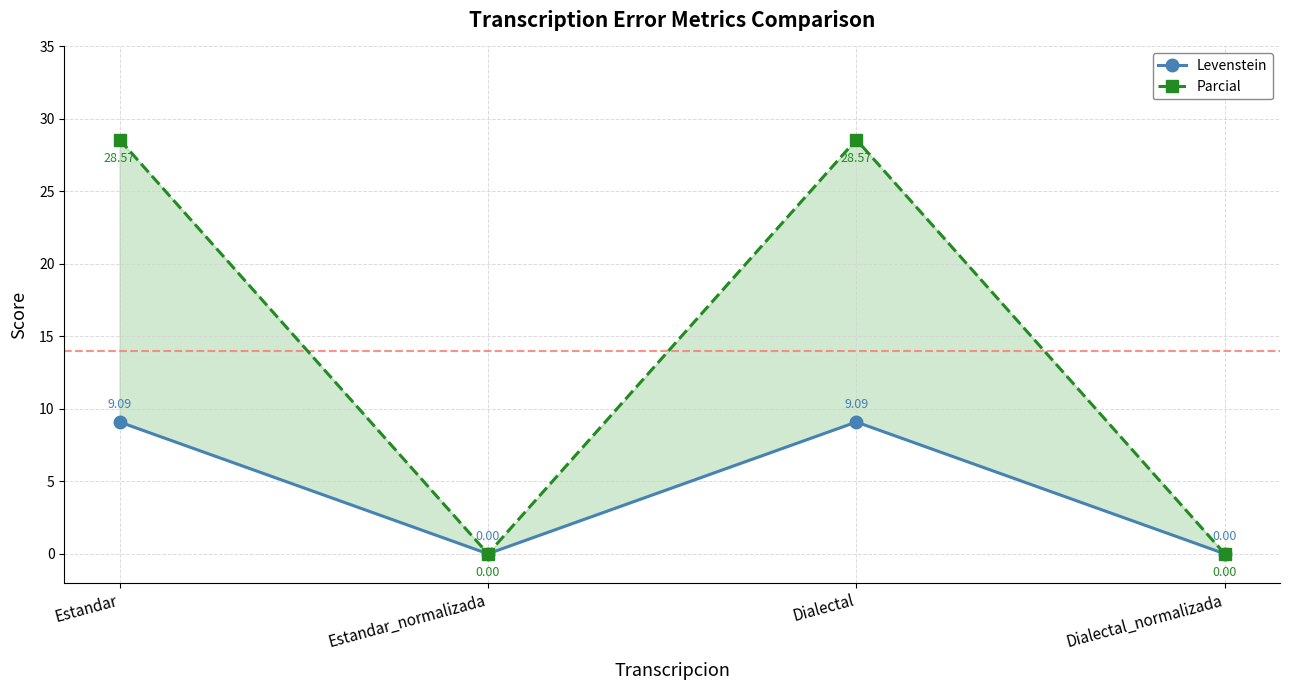

What is the maximum value for Parcial?

28.6